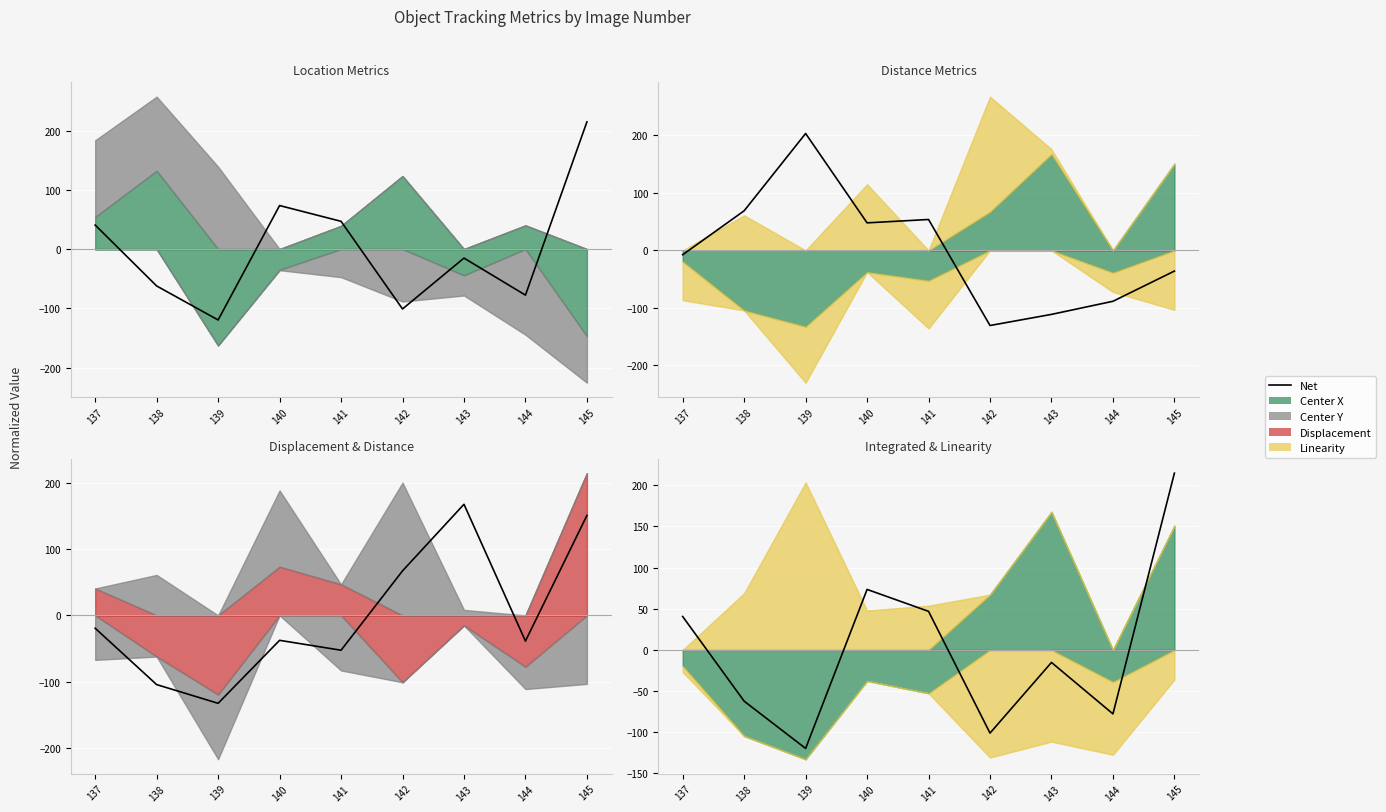

How many data points are above -15?

4